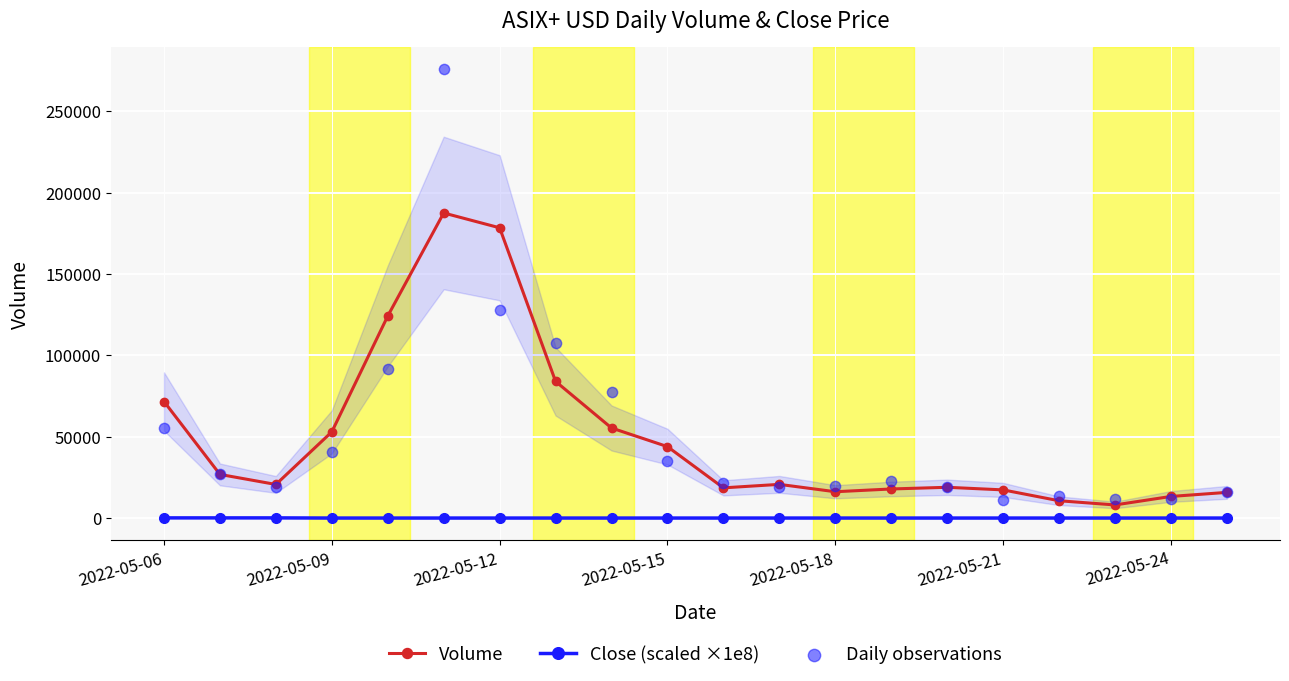

Which series has the largest total across all categories?

Daily observations